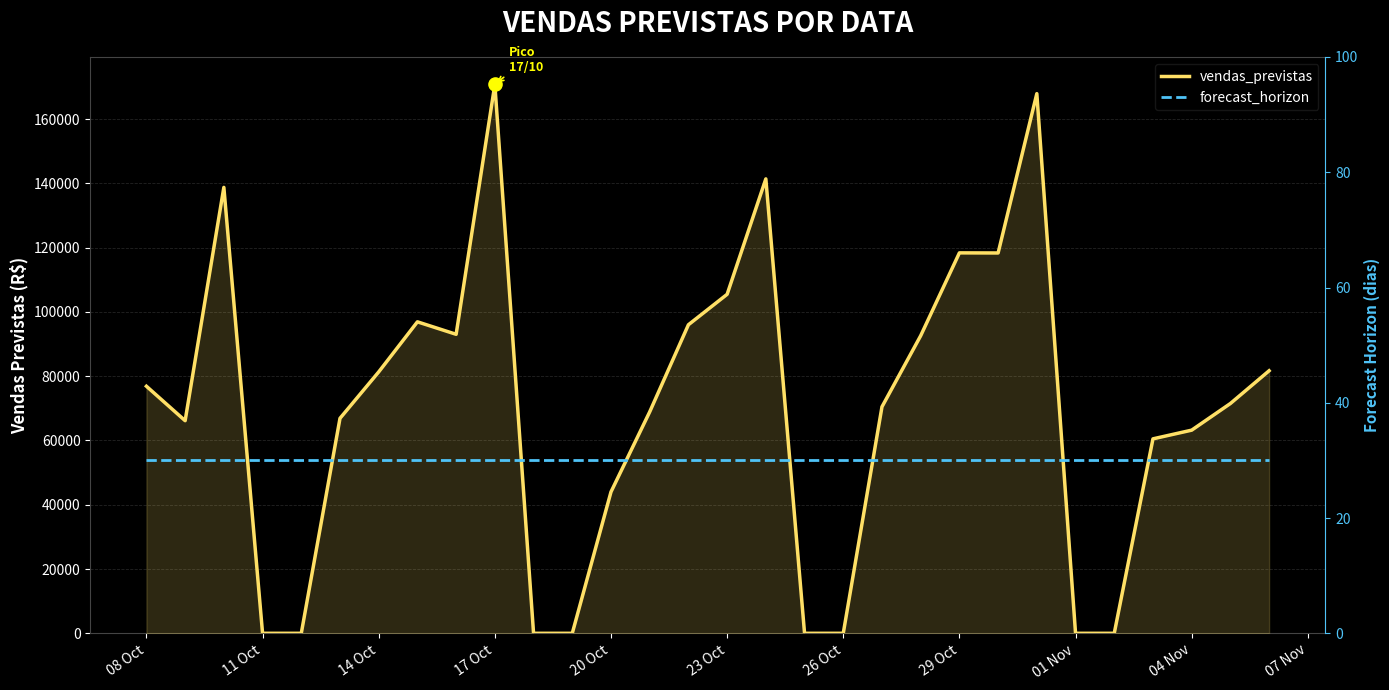

Which series reaches the maximum Y coordinate?

vendas_previstas